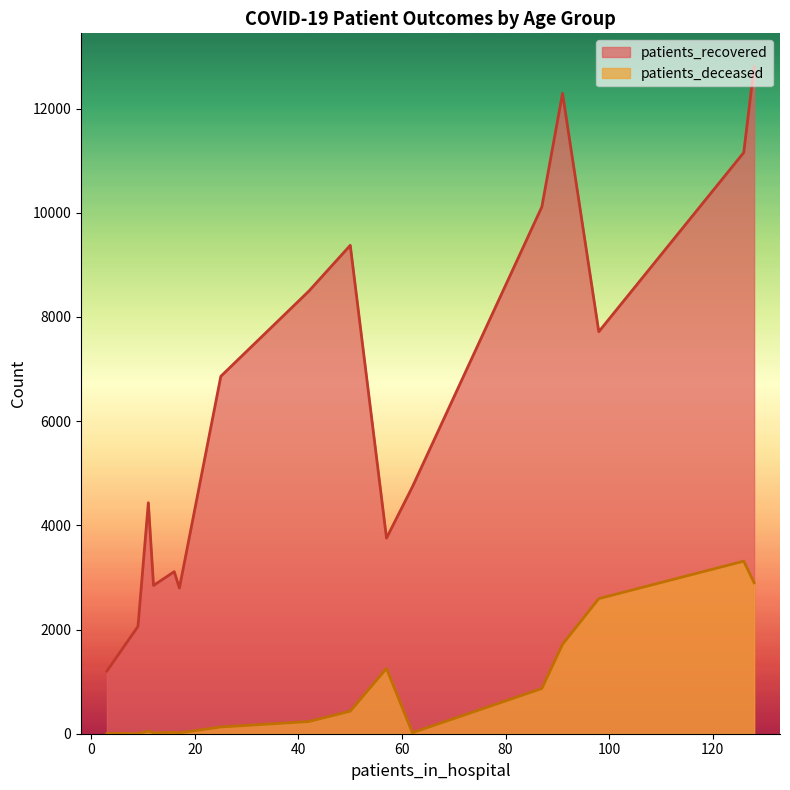

The value of patients_recovered at 30 - 34 is 1264. True or false?

False